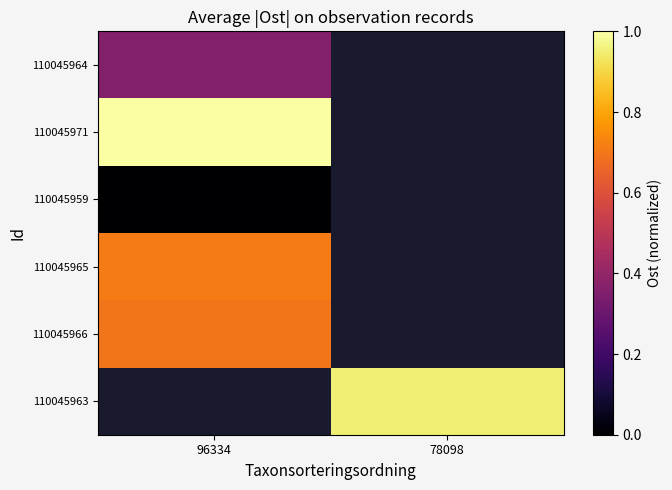

Which series has the largest range (max minus min)?

110045964